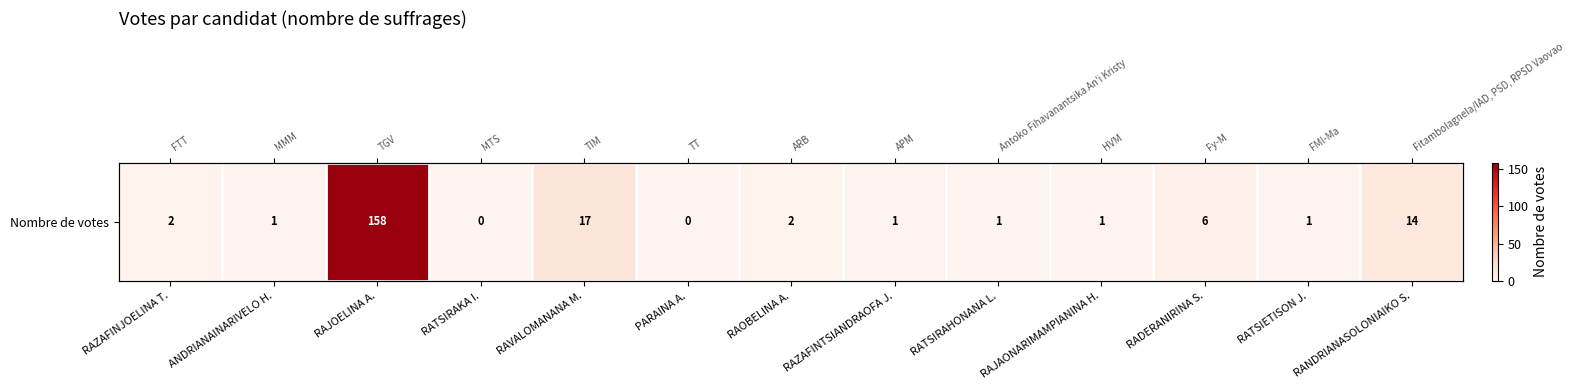

What is the change in value from RAVALOMANANA M. to RAJAONARIMAMPIANINA H.?

-16